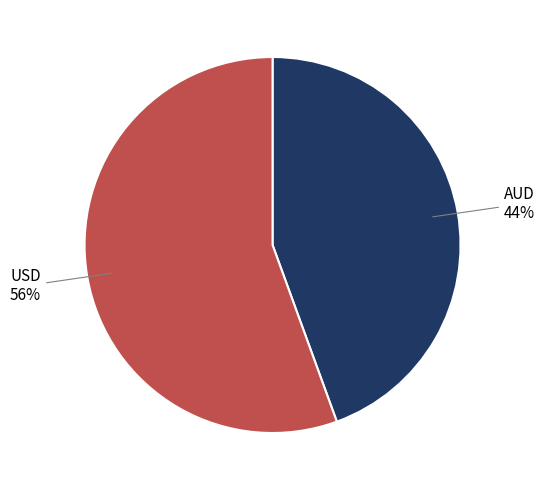

Do USD and AUD together represent more than half of the pie?

Yes